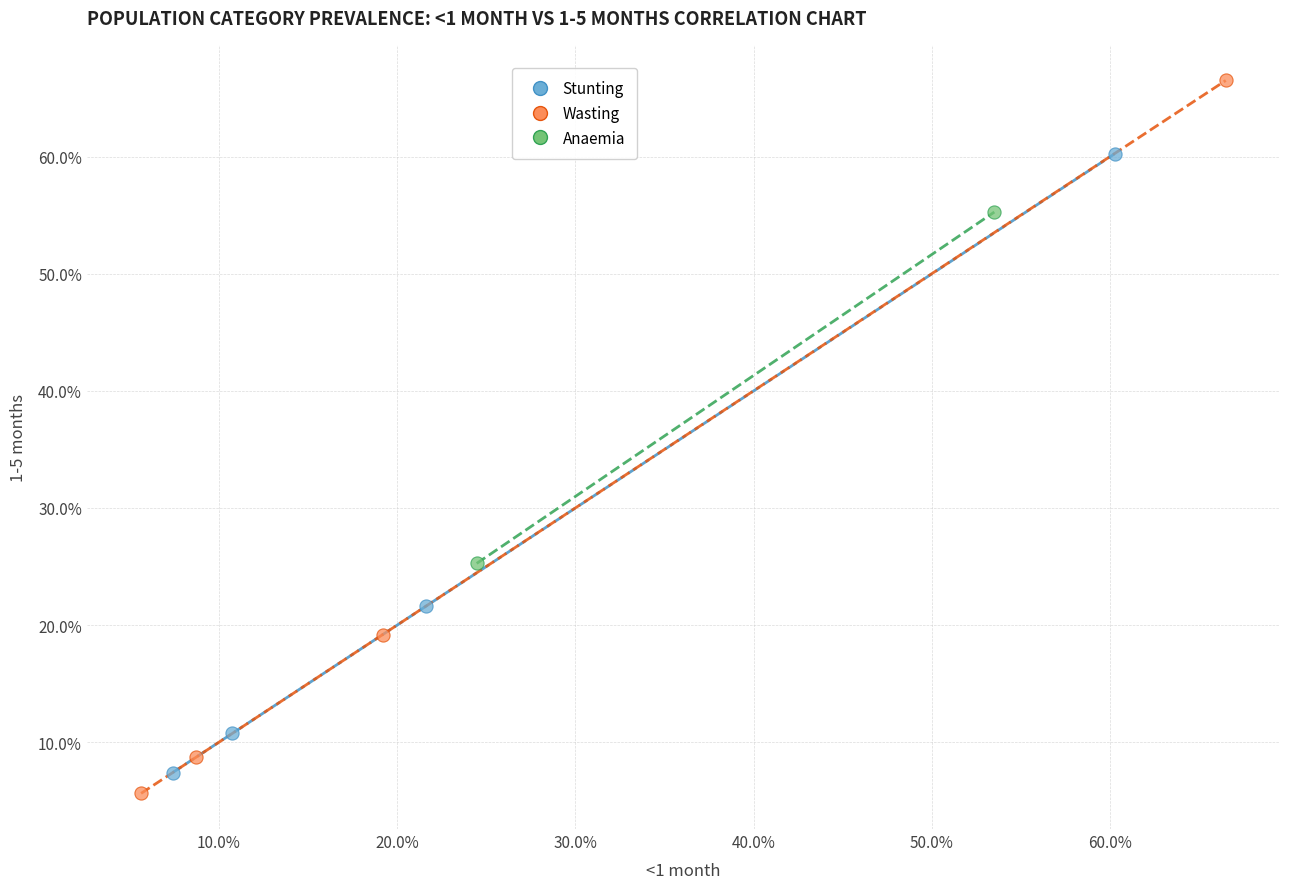

What are all the series names shown in the legend?

Stunting, Wasting, Anaemia